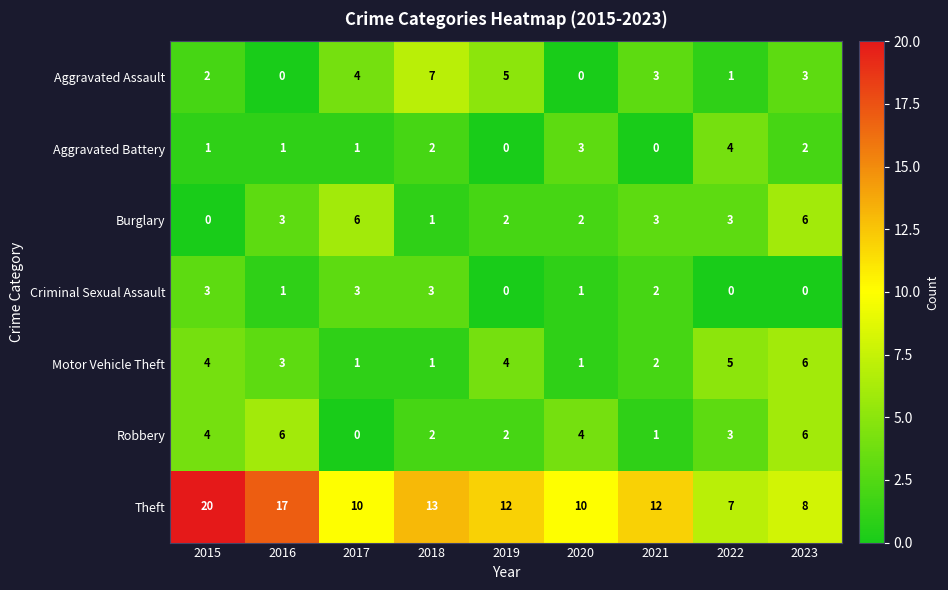

The Motor Vehicle Theft series shows 1 at 2022. True or false?

False